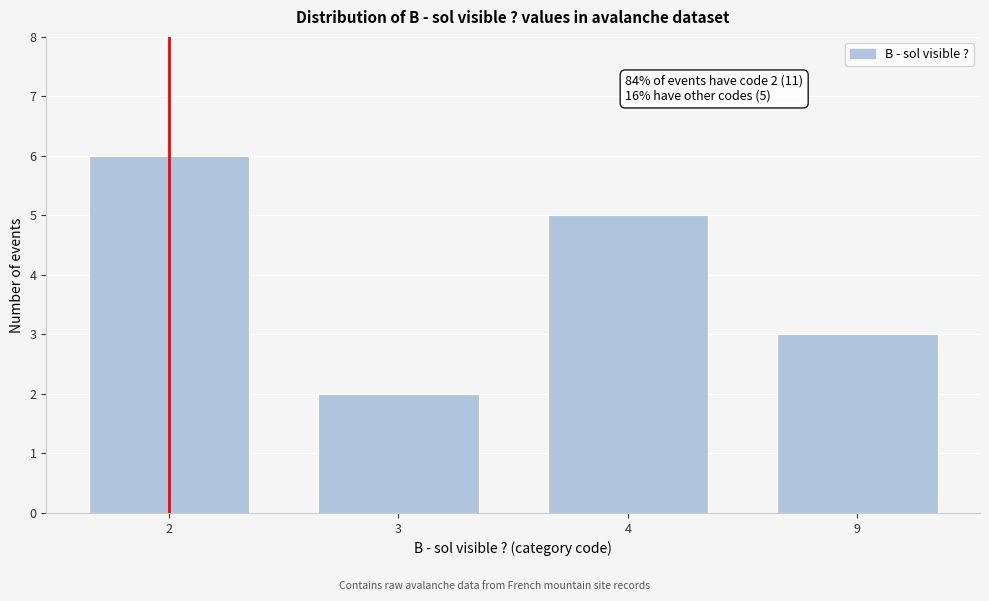

Reading left to right, transcribe all the data shown in this chart.

2=6	3=2	4=5	9=3